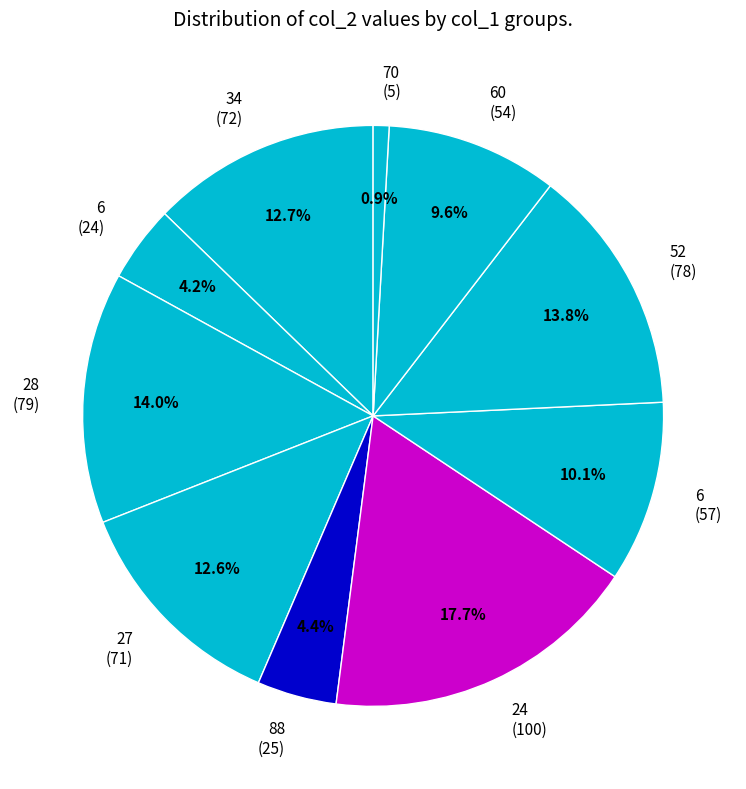

What is the ratio of the value at 88 (25) to the value at 34 (72)?

0.3